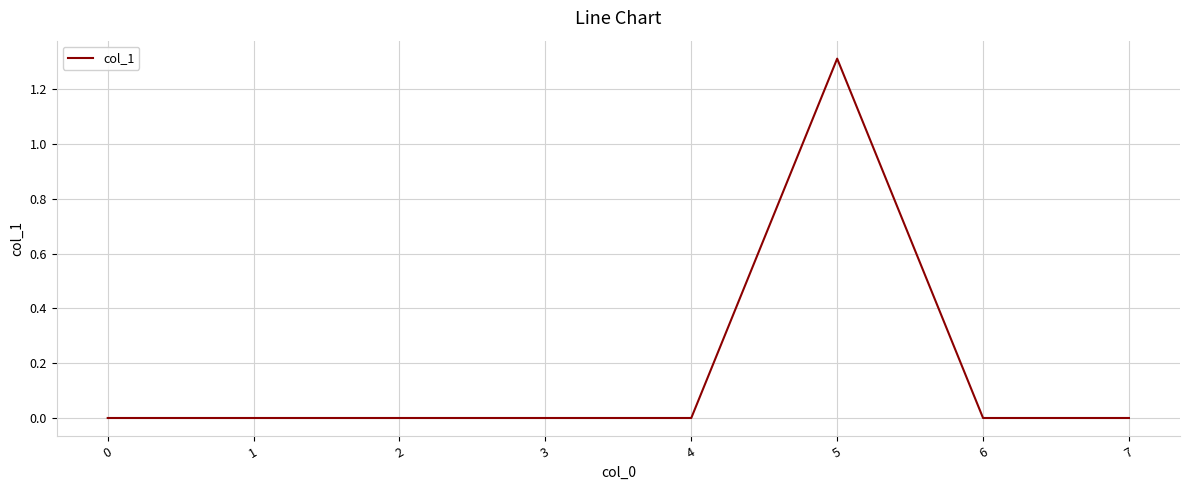

How many lines are shown in the chart?

1